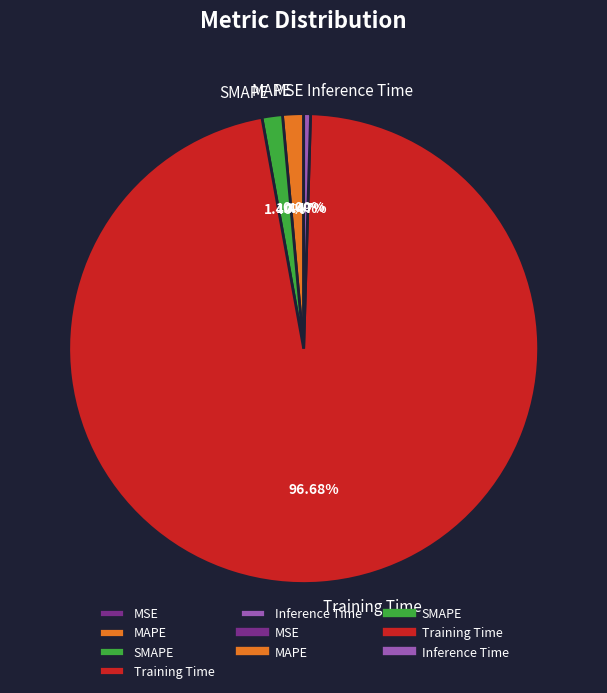

The Inference Time slice represents 11% of the pie. True or false?

False